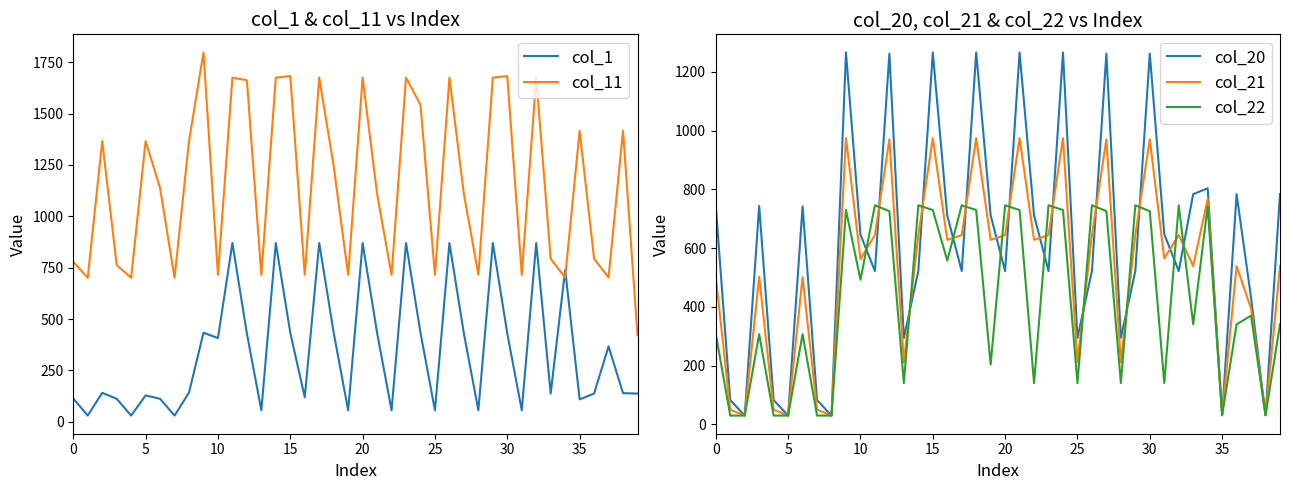

What is the lowest value of the col_21 series?

30.2